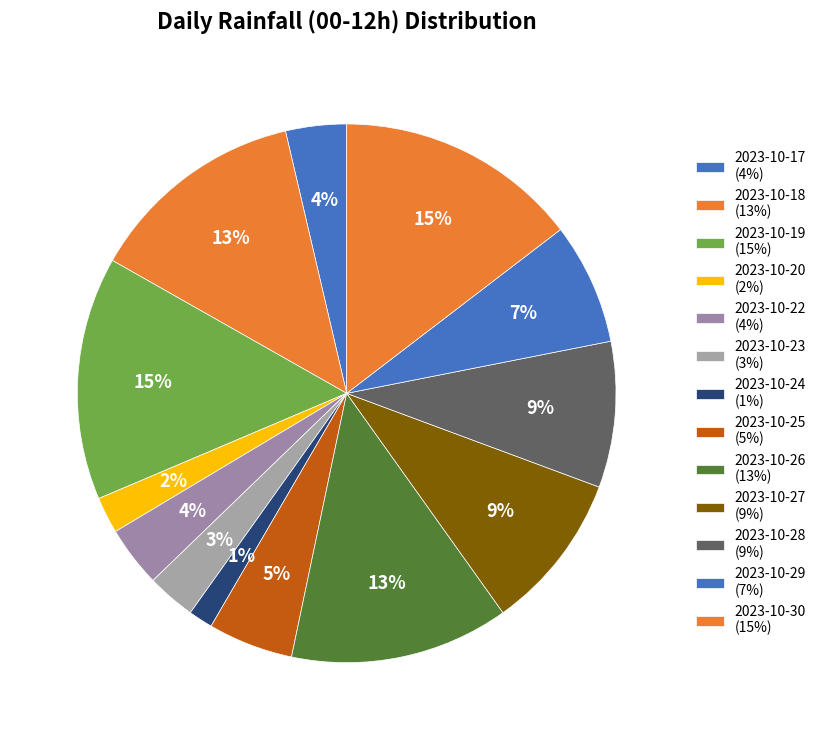

How many slices are in this pie chart?

13